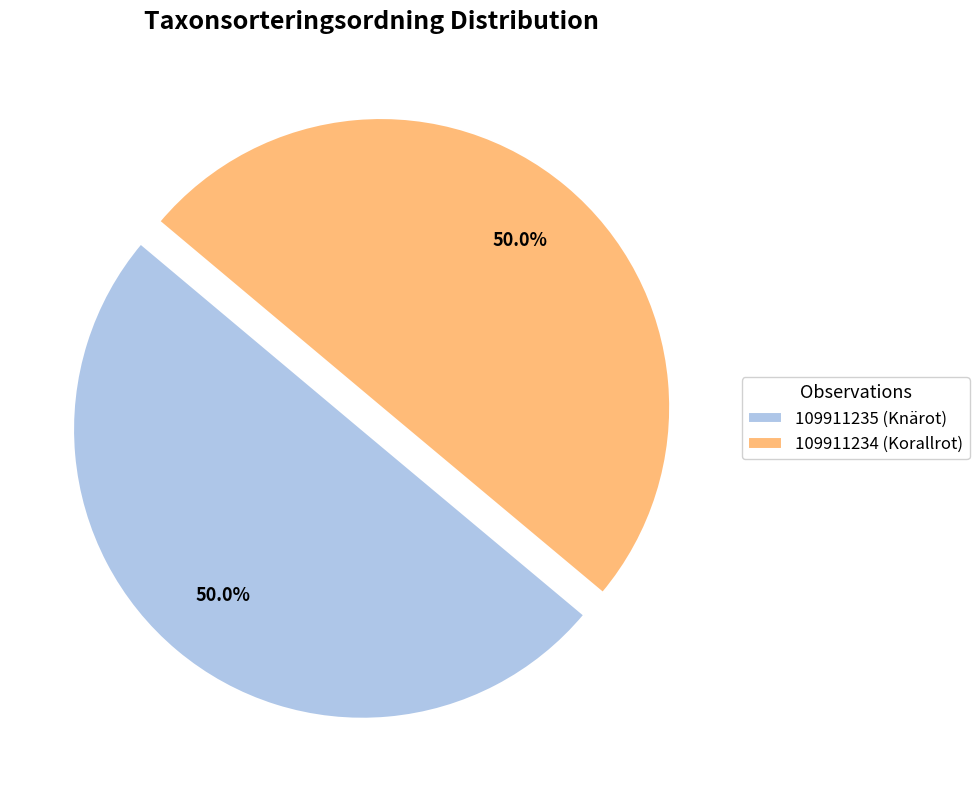

Approximately how many times larger is the value at 109911234 (Korallrot) compared to 109911235 (Knärot)?

1.0